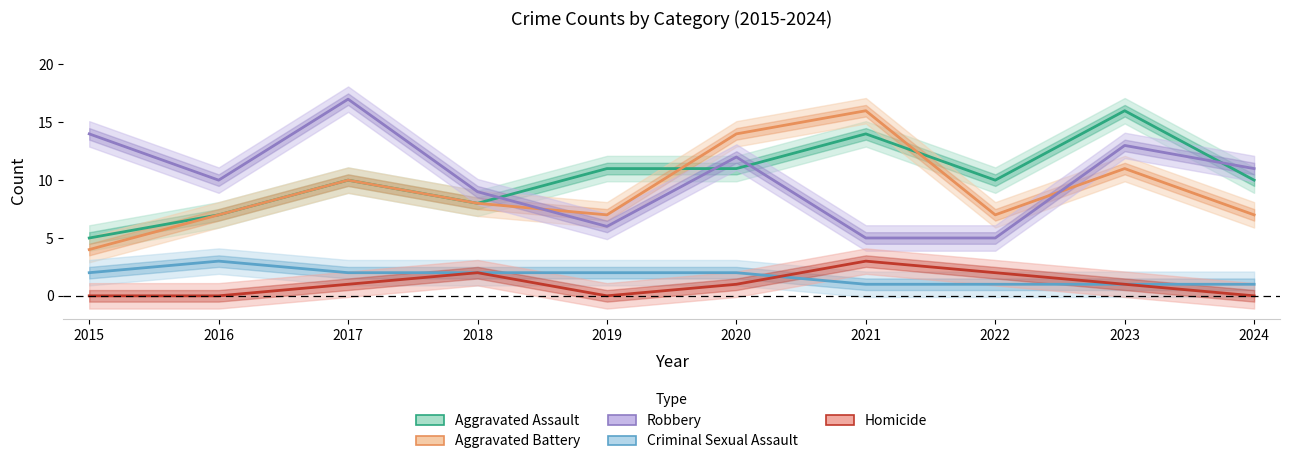

Is it true that Homicide equals 0 at 2019?

True